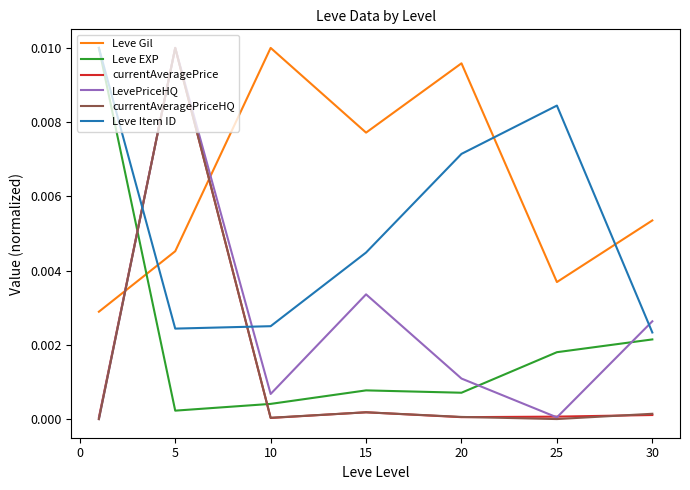

Is this an area chart (filled region under the line)?

No